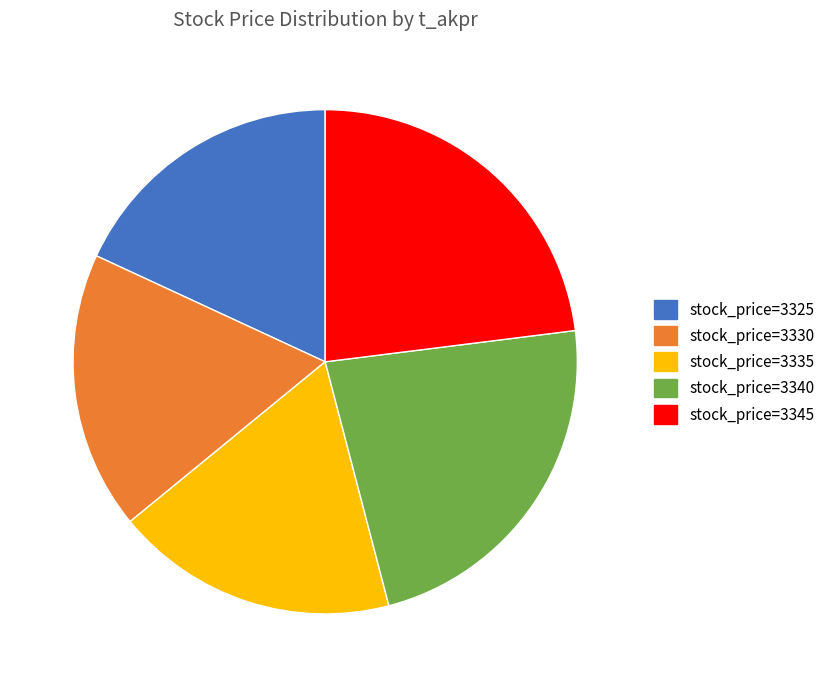

Does any single category account for the majority?

No